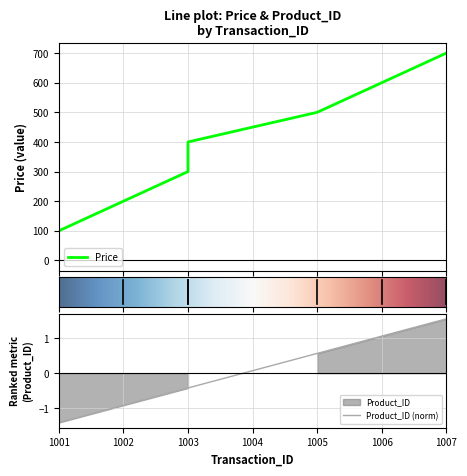

At which category is the sum across all series the highest?

1007